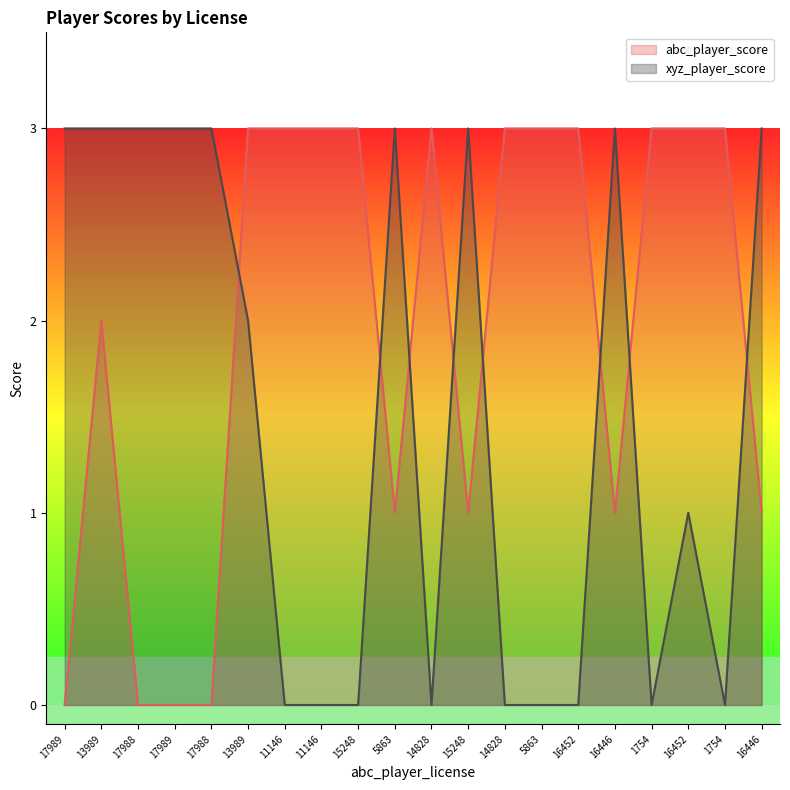

Reading left to right, transcribe all the data shown in this chart.

abc_player_score: 0	2	0	0	0	3	3	3	3	1	3	1	3	3	3	1	3	3	3	1
xyz_player_score: 3	3	3	3	3	2	0	0	0	3	0	3	0	0	0	3	0	1	0	3